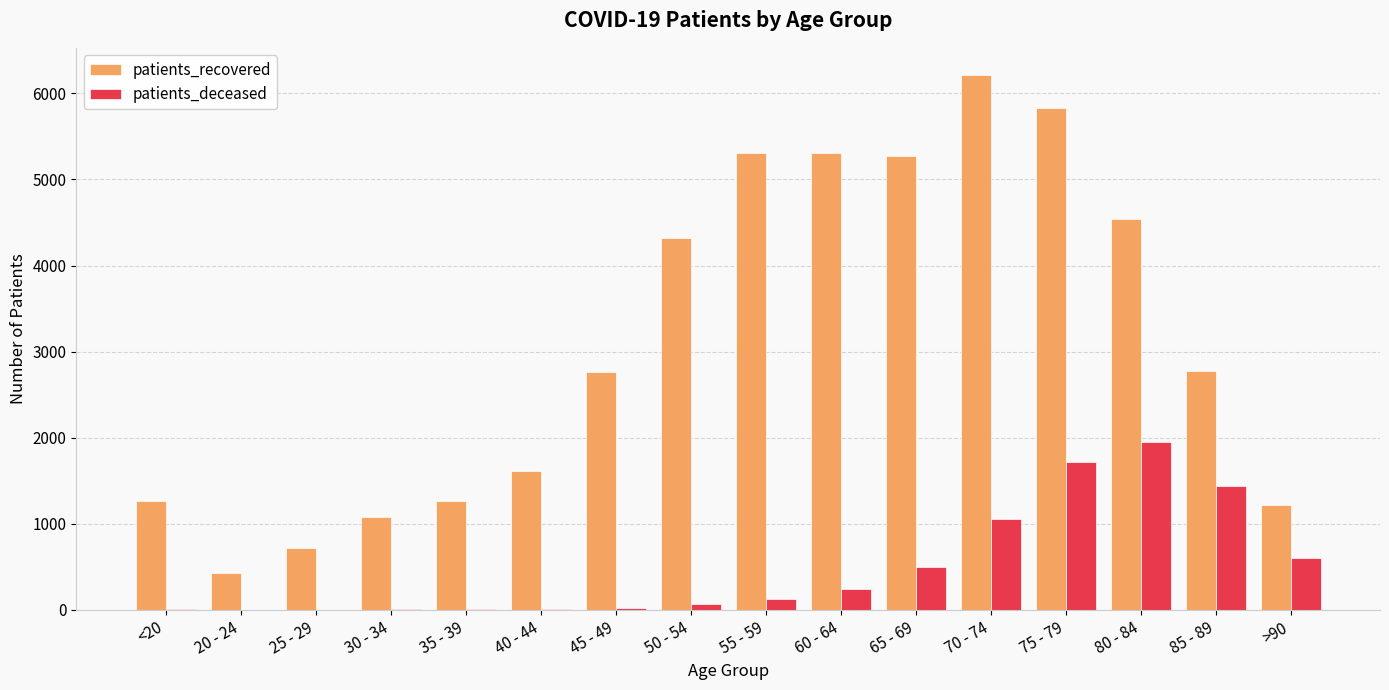

What is the sum of all patients_recovered values?

49910